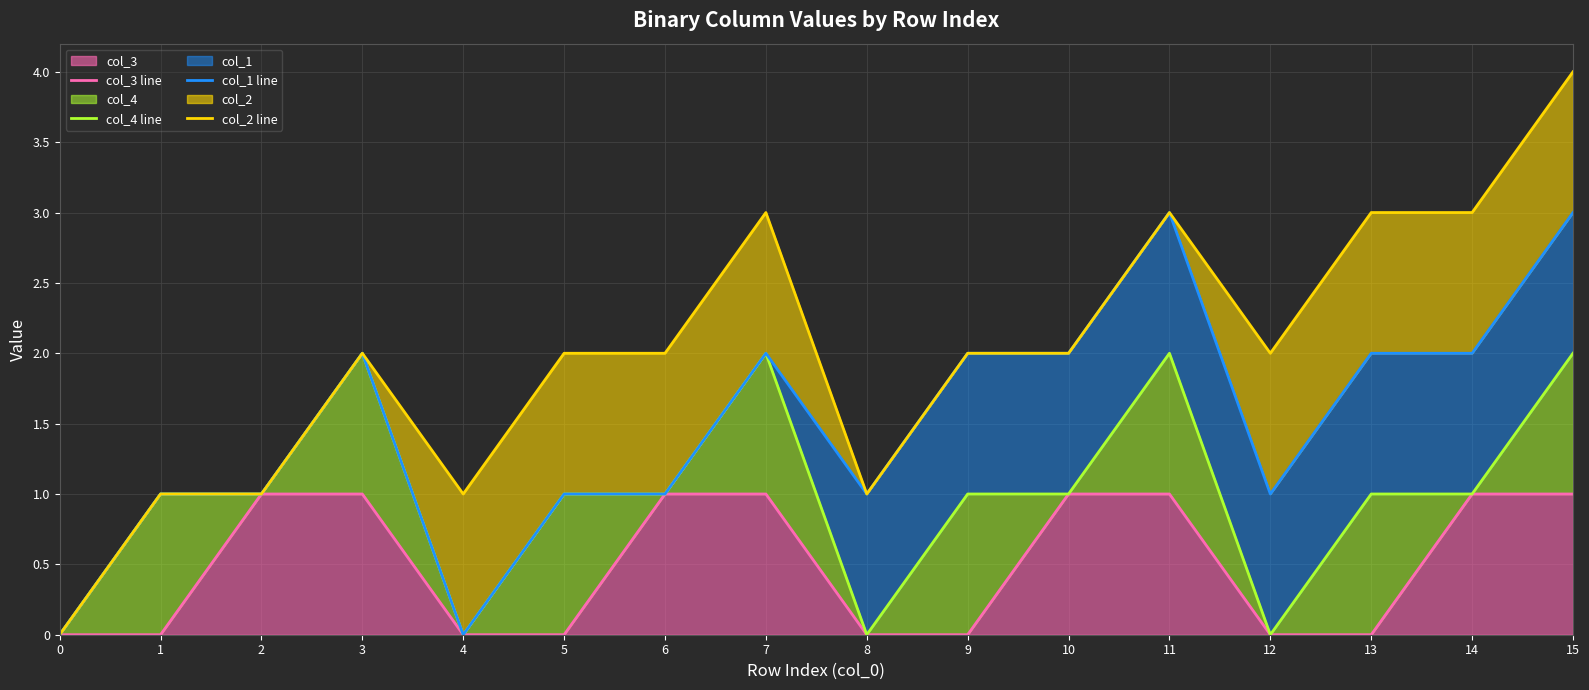

What is the difference between the maximum and second lowest values in the col_1 line series?

3